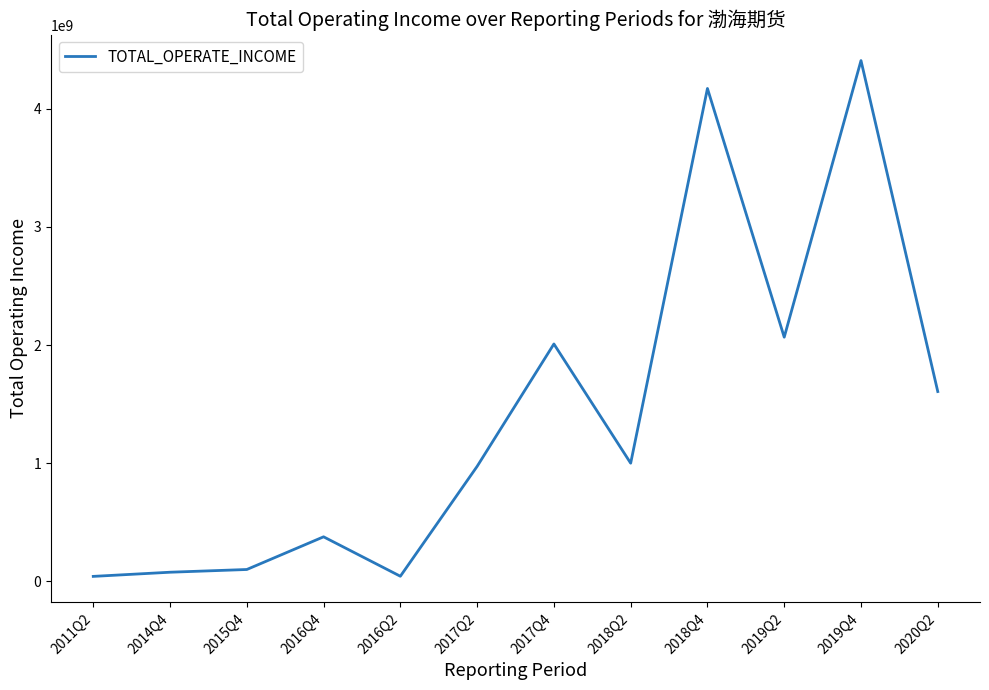

Approximately how many times larger is the value at 2018Q2 compared to 2019Q4?

0.2